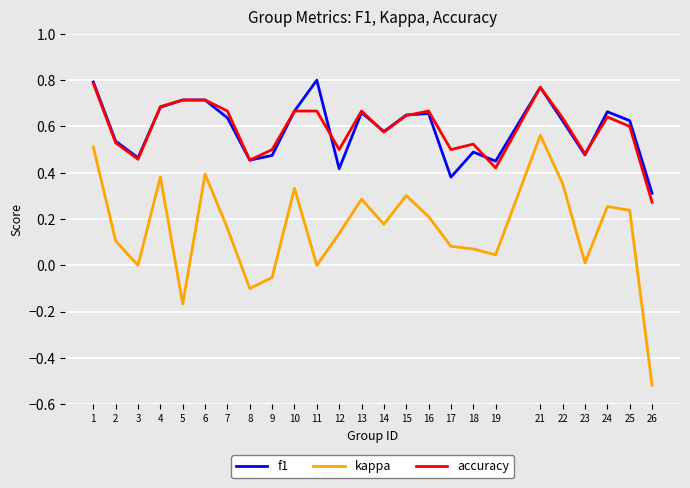

Rank the series by their maximum value, from lowest to highest.

kappa, accuracy, f1